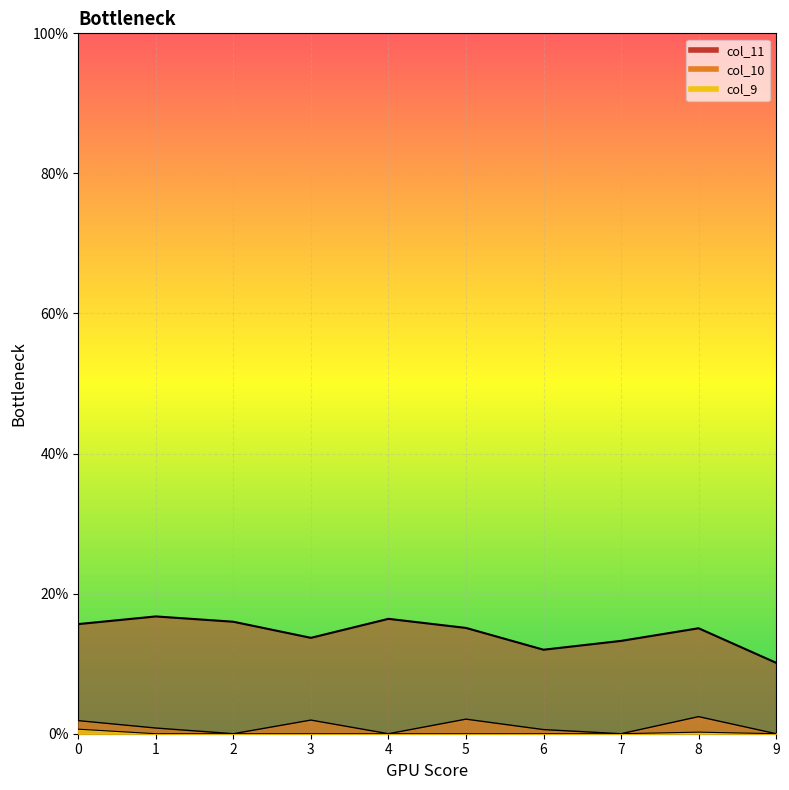

What are all the series names shown in the legend?

col_10, col_9, col_11